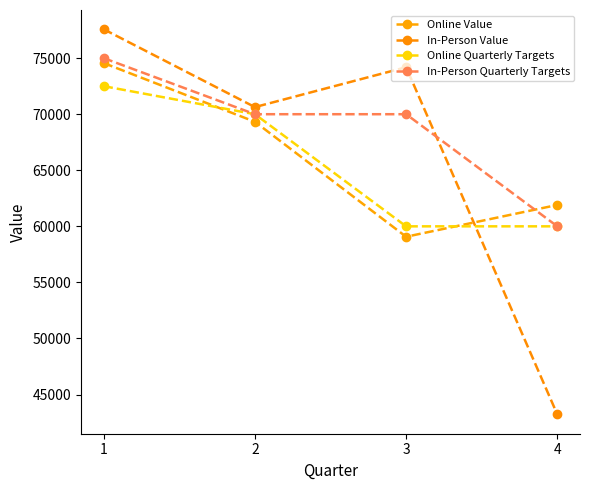

Reading left to right, extract all data points from this chart.

Online Value: 1=74562	2=69325	3=59072	4=61908
In-Person Value: 1=77576	2=70634	3=74189	4=43223
Online Quarterly Targets: 1=72500	2=70000	3=60000	4=60000
In-Person Quarterly Targets: 1=75000	2=70000	3=70000	4=60000